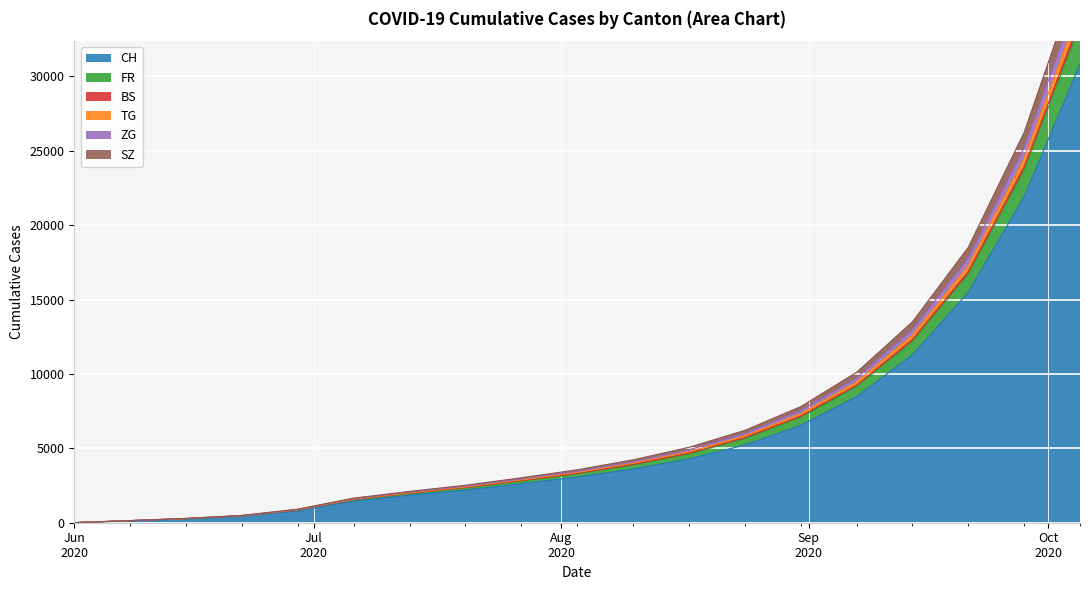

What is the sum of all CH values?

120410